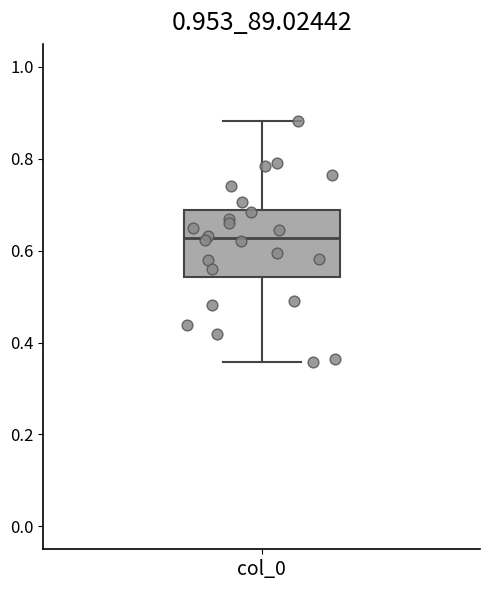

Read this box plot against the y-axis: the position of the median line, the range covered by the box, and the ends of both whiskers. The values are not printed on the chart, so give them approximately, as read against the axis.

median 0.62, box 0.54 to 0.68, whiskers 0.36 to 0.88